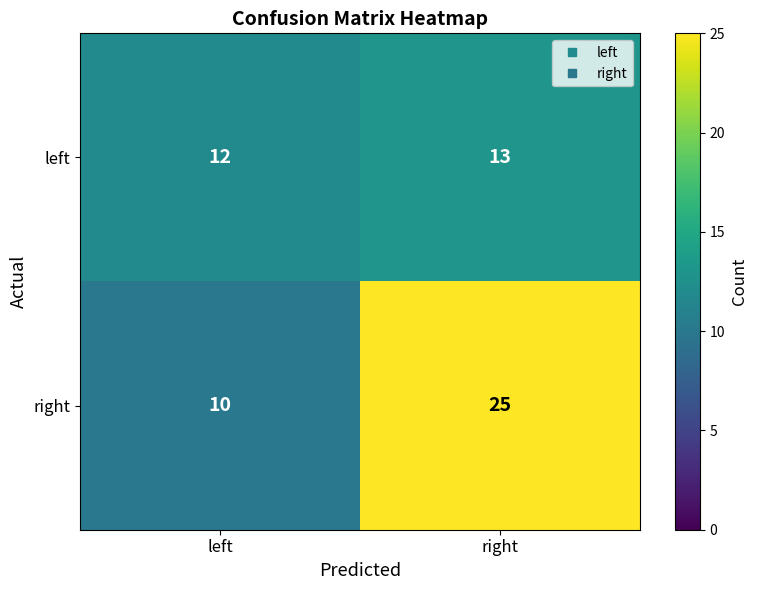

Between left and right, which series saw the biggest shift?

right